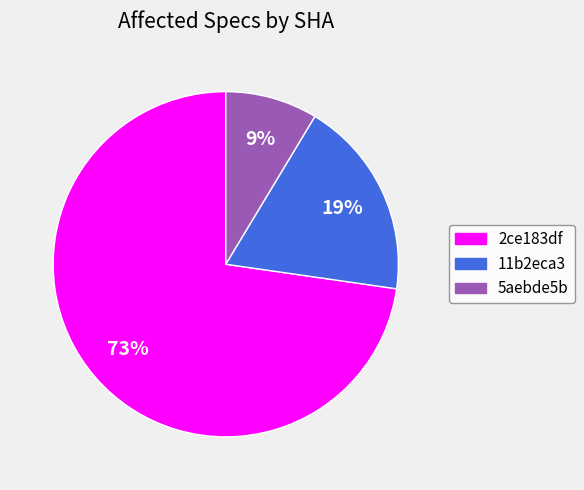

To the nearest percent, what is the combined percentage of 11b2eca3 and 2ce183df?

91%